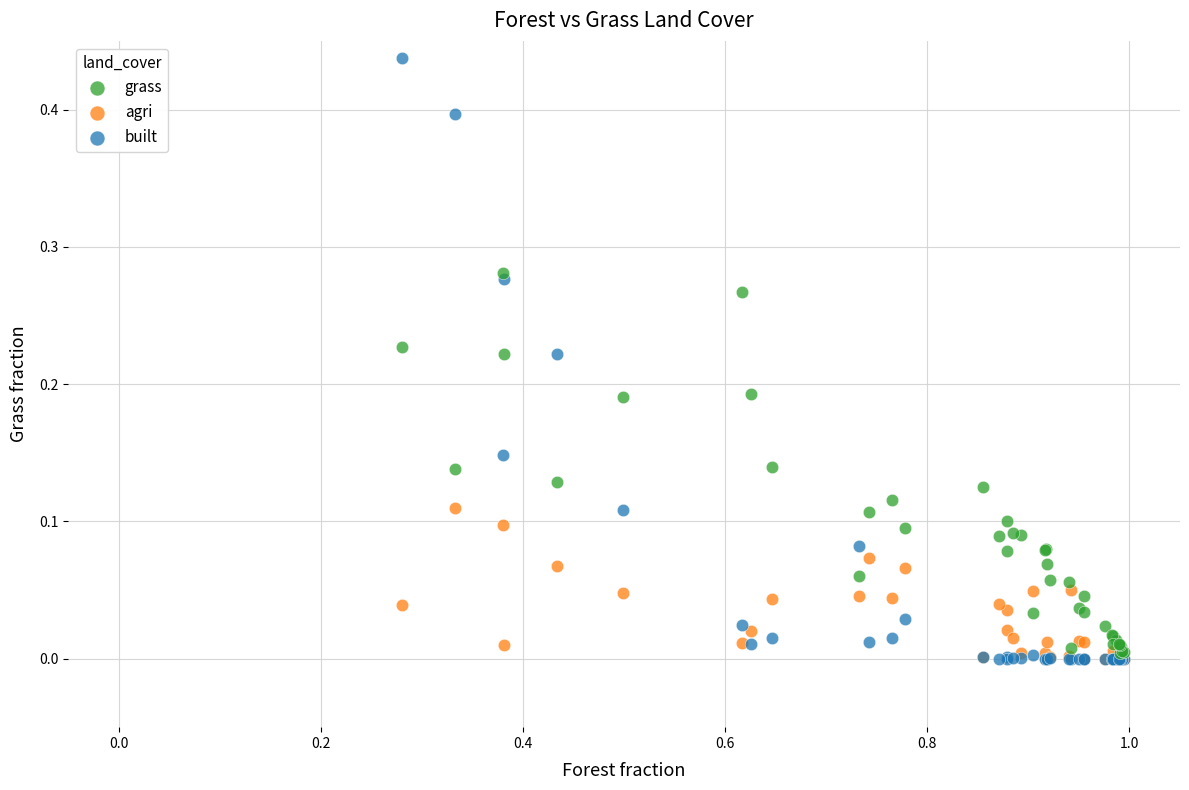

Which series has the largest Y range (max minus min)?

built